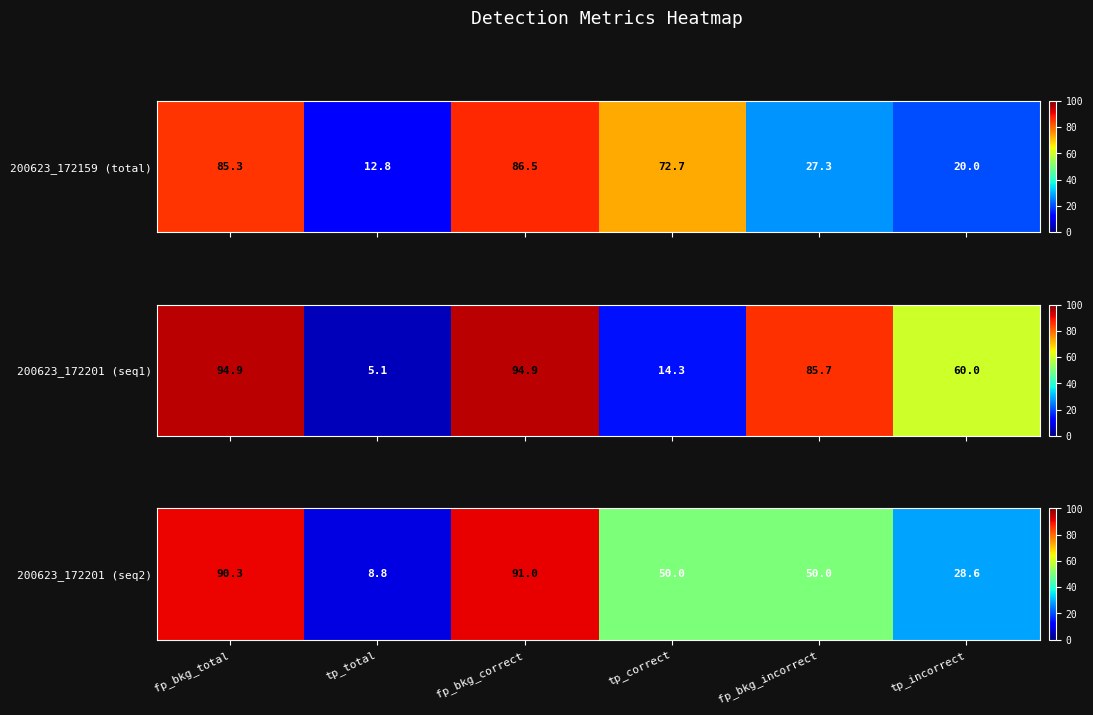

What is the difference between the maximum and minimum values?

82.1